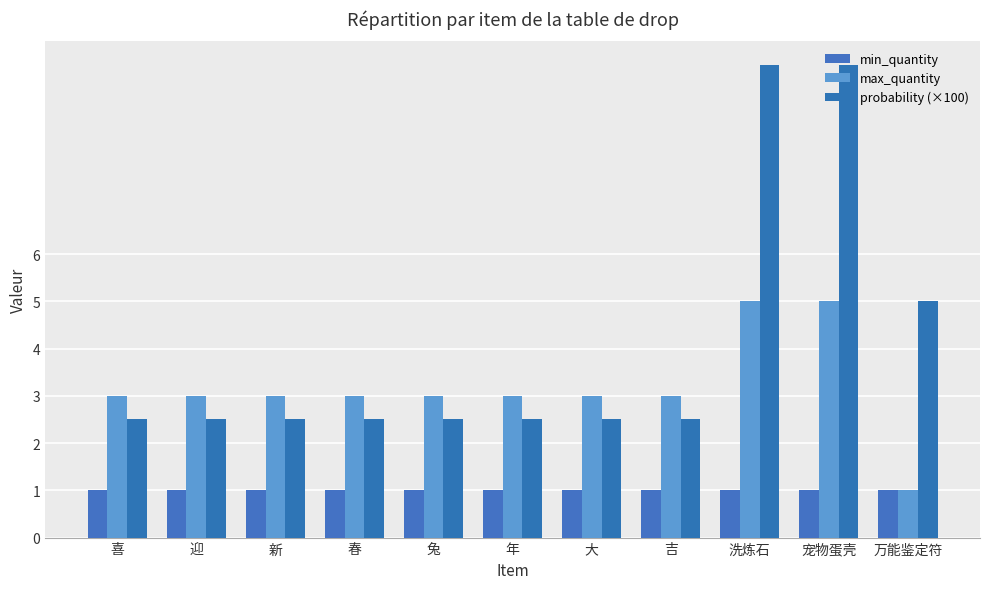

Which label corresponds to the smallest value in the chart?

喜